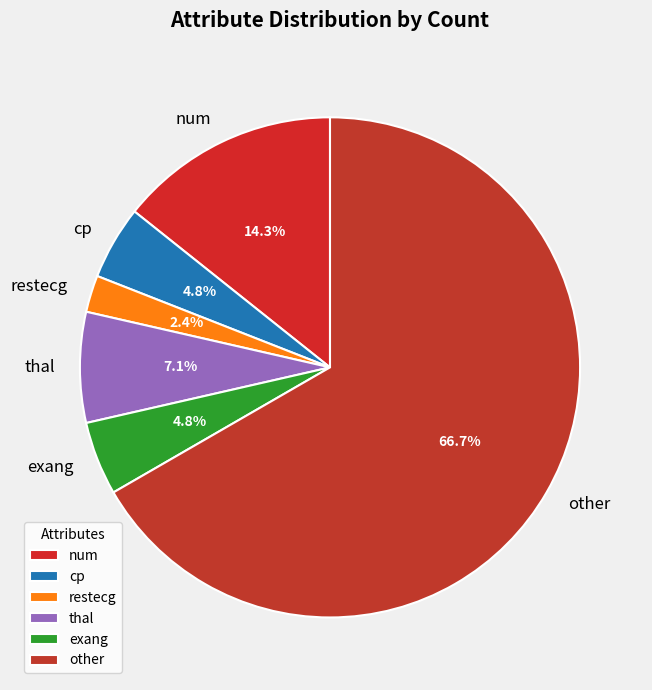

Is there a majority slice in this chart?

Yes